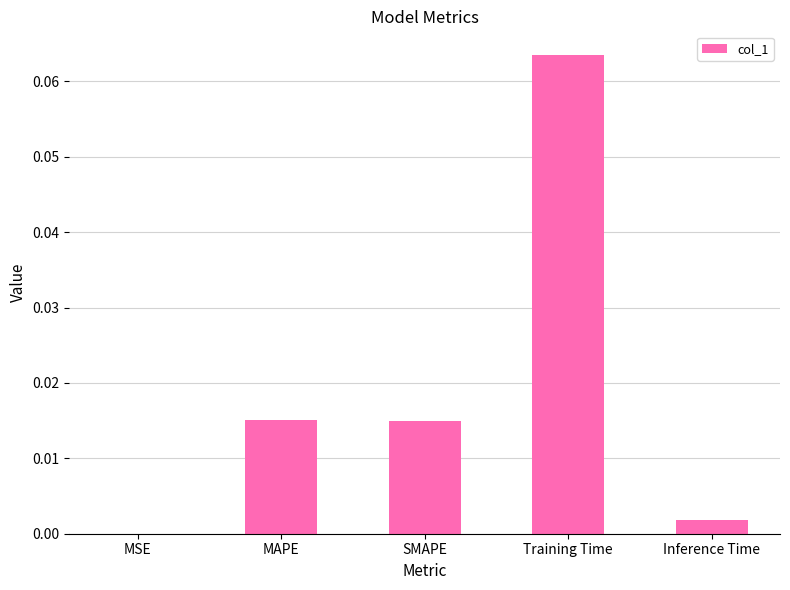

Between MSE and Inference Time, which is larger?

Inference Time